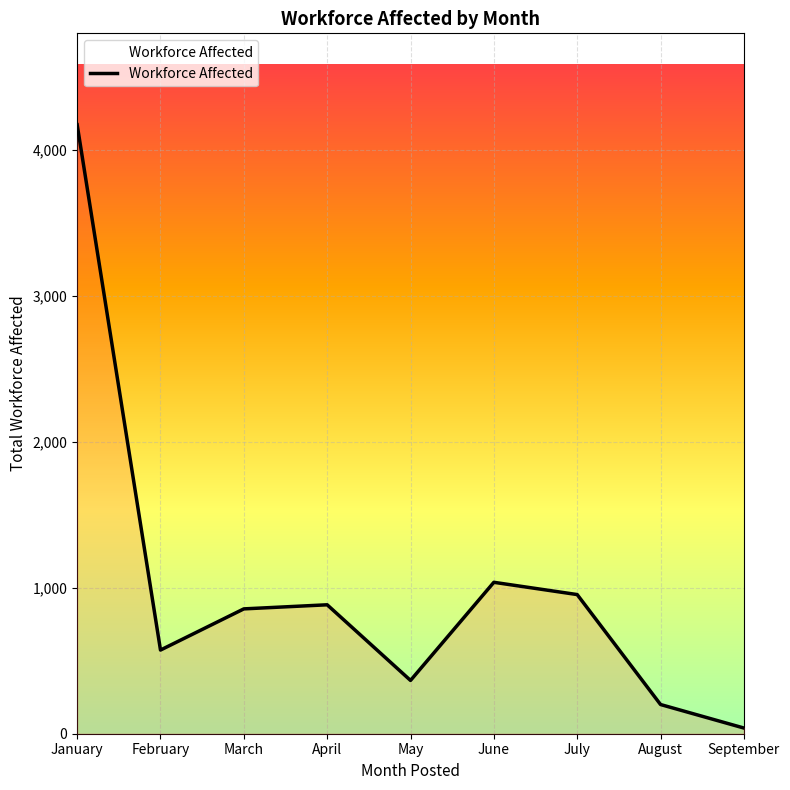

True or false: the data shows 11 at July.

False